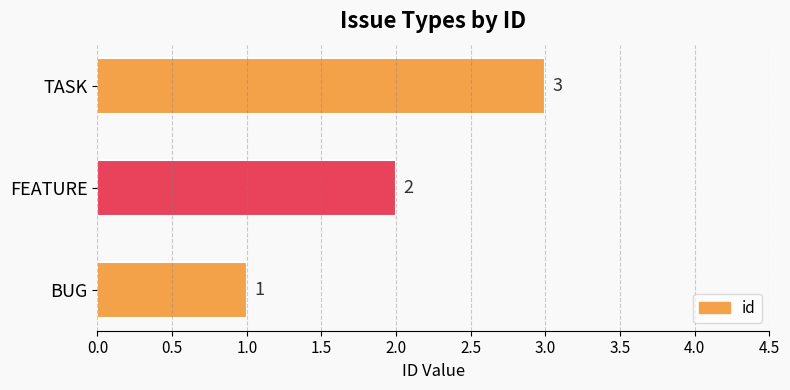

Does the chart contain stacked bars?

No